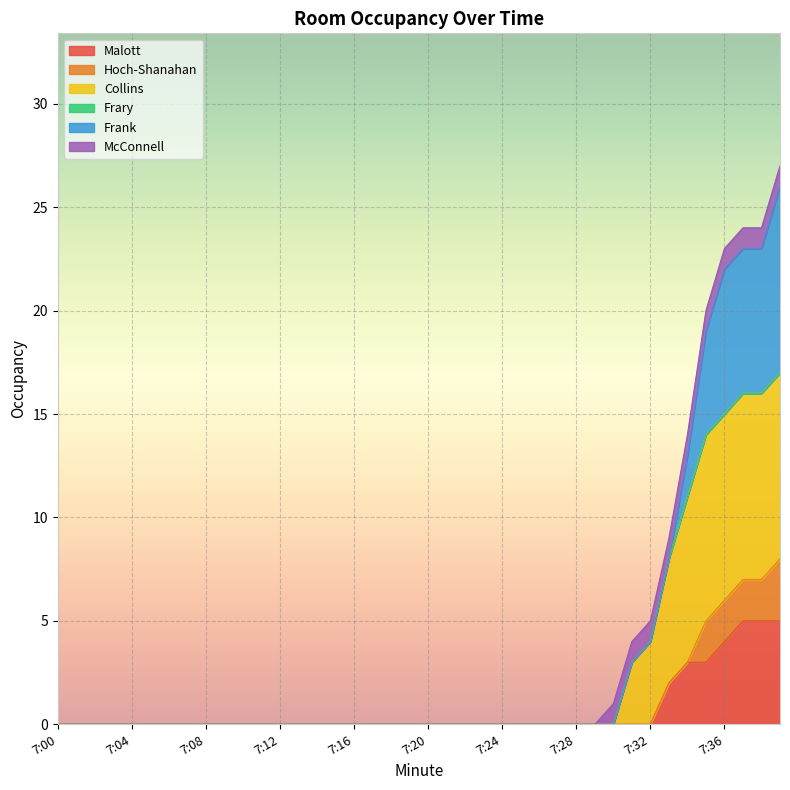

Rank the categories by Malott value from highest to lowest.

7:37, 7:38, 7:39, 7:36, 7:34, 7:35, 7:33, 7:00, 7:01, 7:02, 7:03, 7:04, 7:05, 7:06, 7:07, 7:08, 7:09, 7:10, 7:11, 7:12, 7:13, 7:14, 7:15, 7:16, 7:17, 7:18, 7:19, 7:20, 7:21, 7:22, 7:23, 7:24, 7:25, 7:26, 7:27, 7:28, 7:29, 7:30, 7:31, 7:32